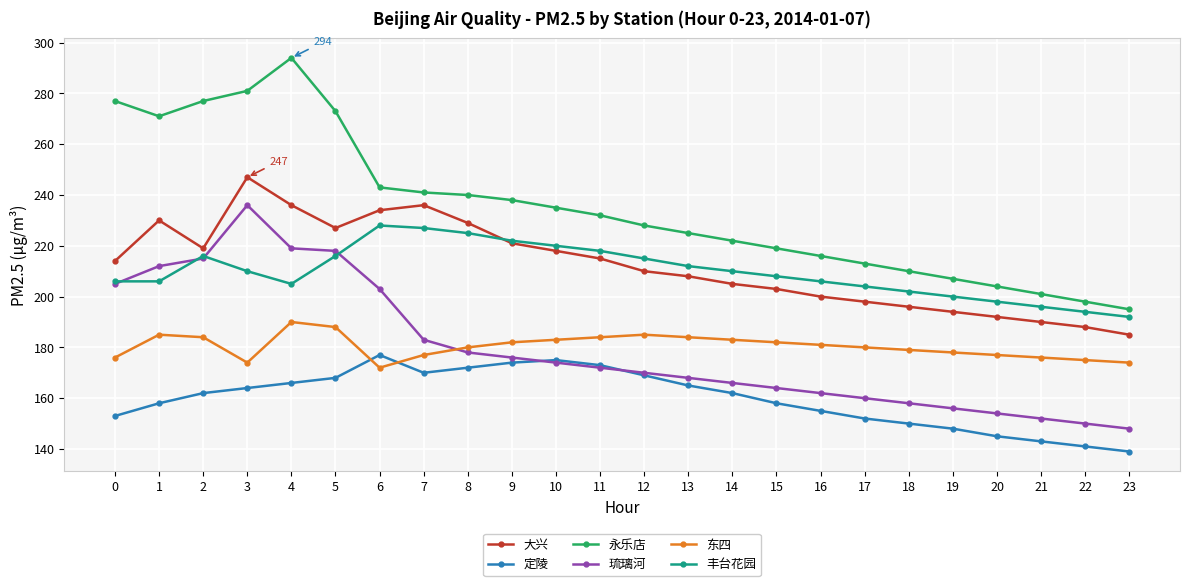

True or false: 定陵 has more than 0 points higher than both neighbors.

True